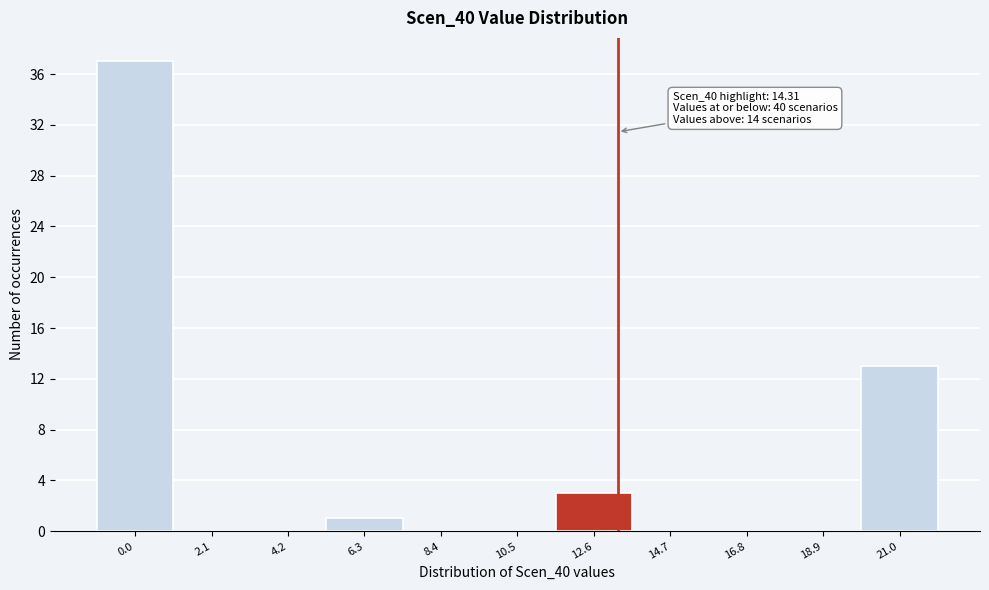

Reading right to left, transcribe all the data shown in this chart.

21.0=13	18.9=0	16.8=0	14.7=0	12.6=3	10.5=0	8.4=0	6.3=1	4.2=0	2.1=0	0.0=37